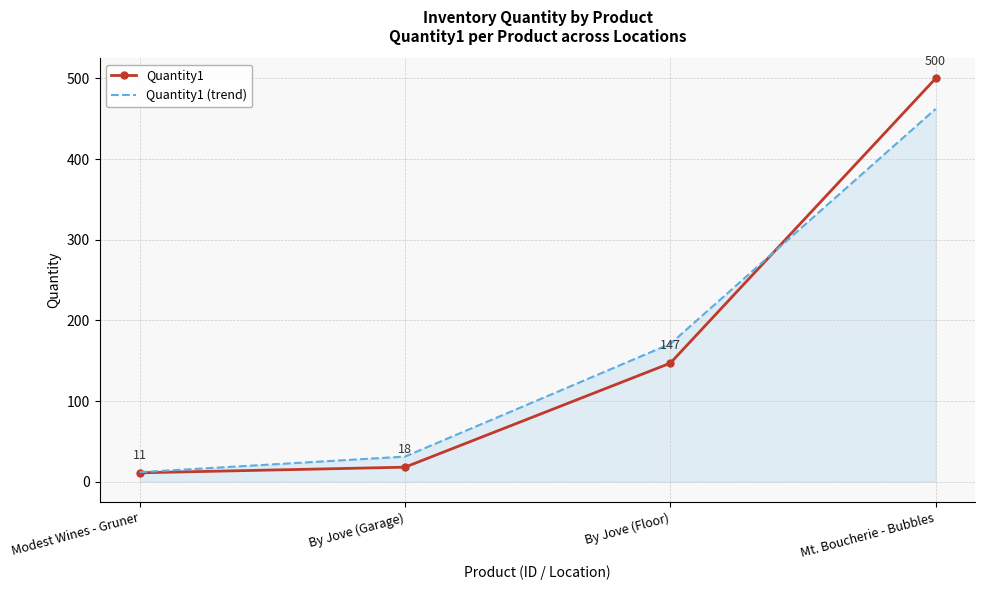

What is the difference between the highest and lowest values at Modest Wines - Gruner?

0.8